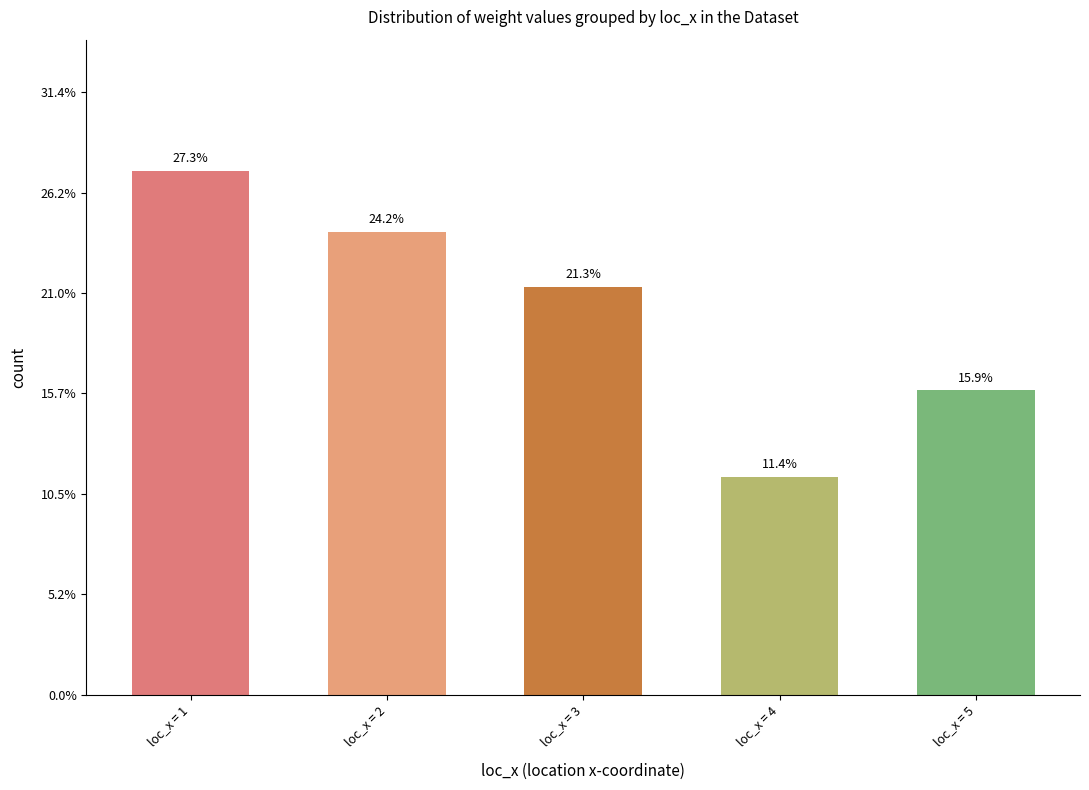

What is the difference between the maximum and minimum values?

16.0